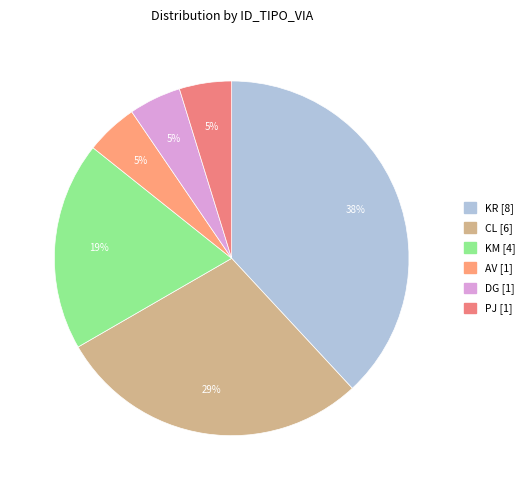

To the nearest percent, what portion does DG represent?

5%